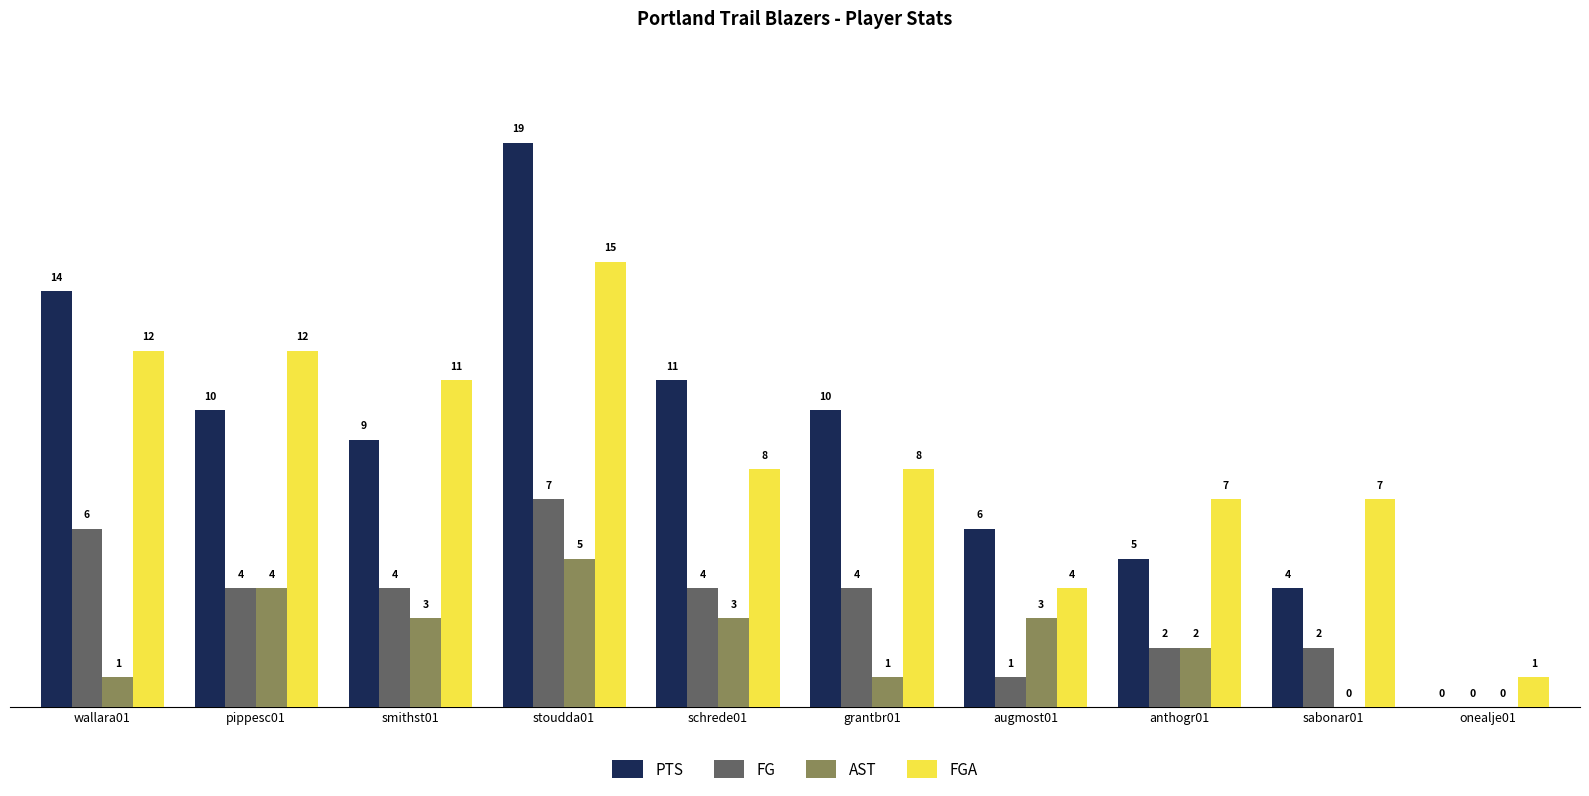

Where does the AST series first go above 3?

pippesc01